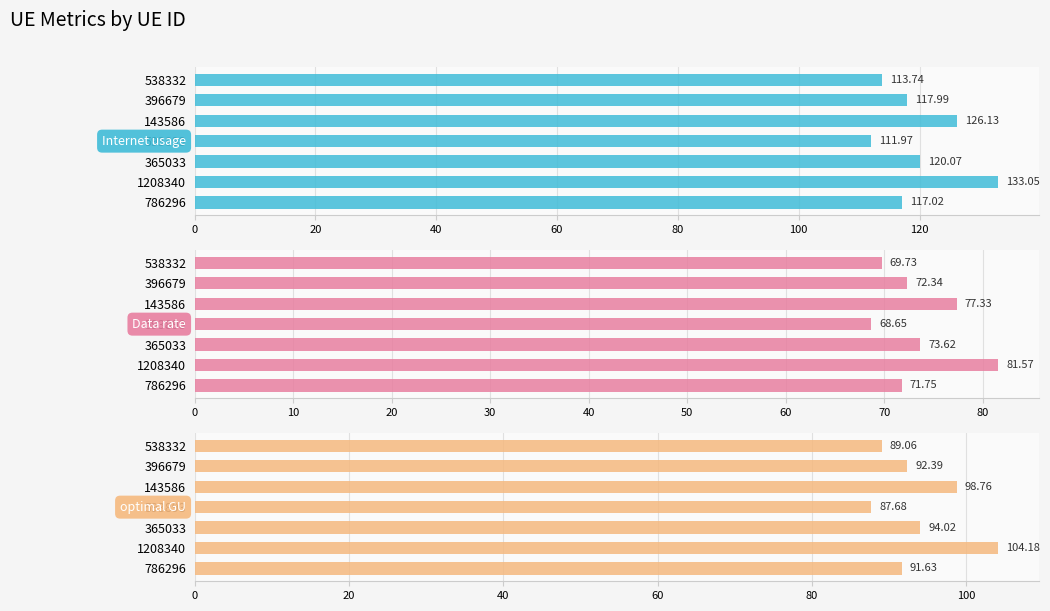

Does the chart contain any negative values?

No